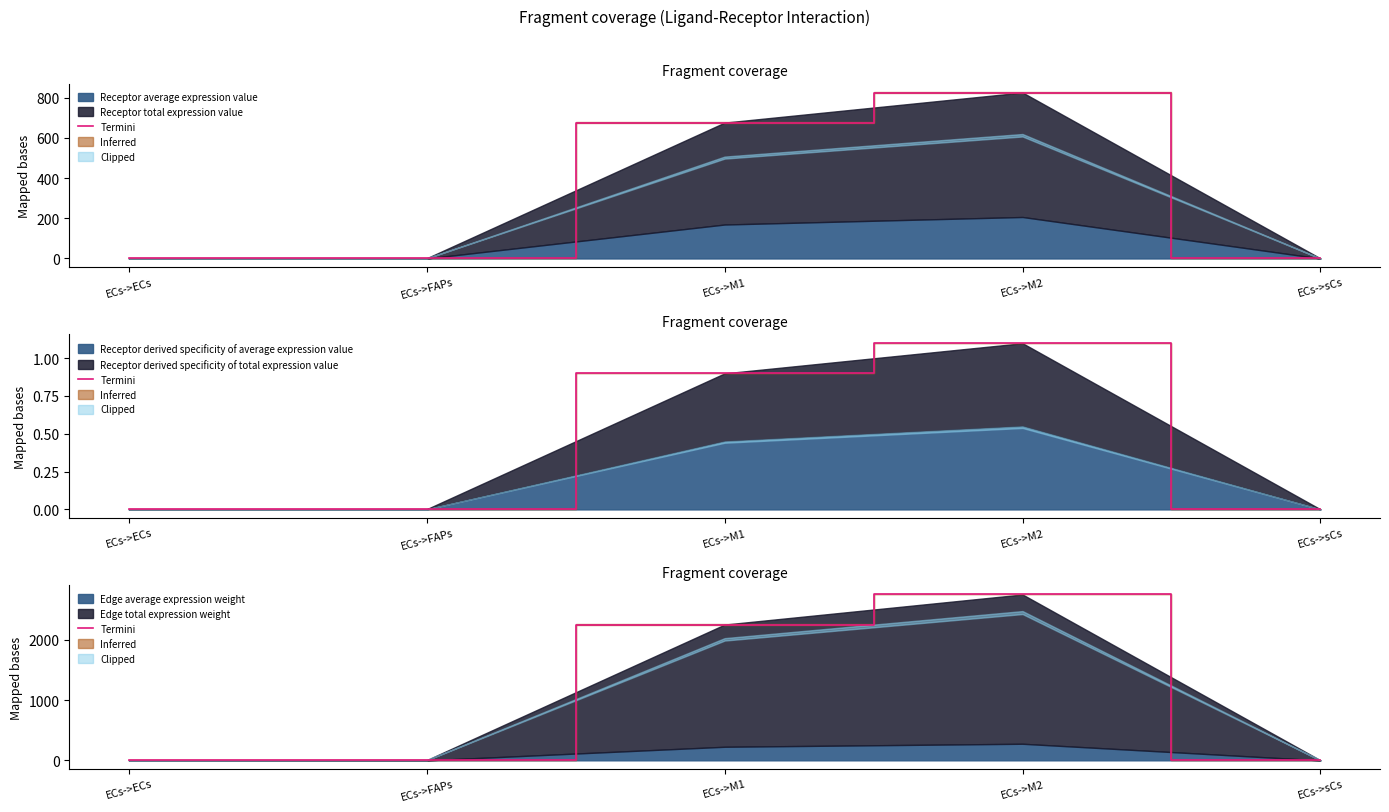

What is the difference between the second highest and second lowest values?

2251.1